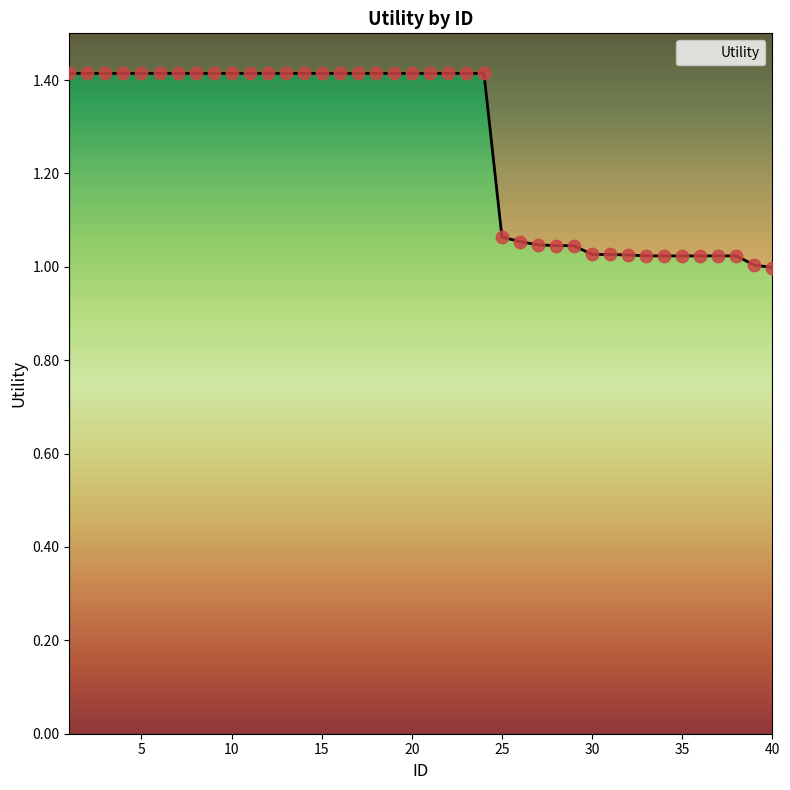

Approximately how many times larger is the value at 22 compared to 12?

1.0